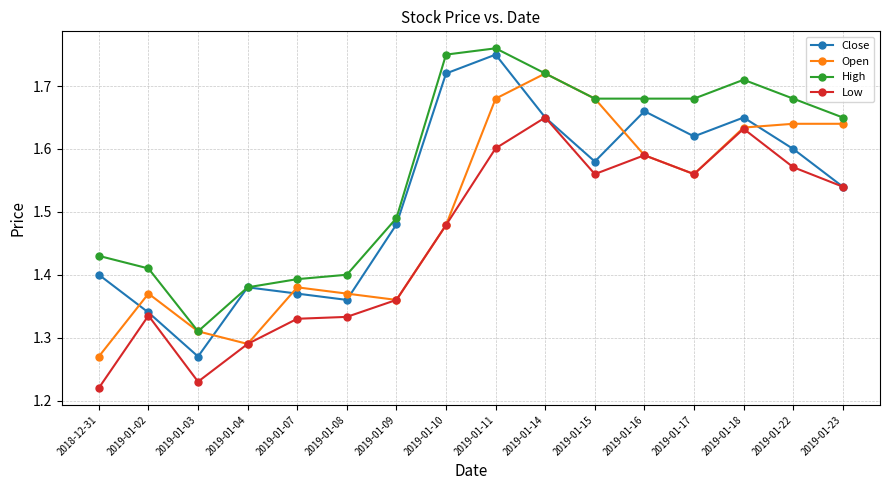

Is the value of Open at 2019-01-04 greater than the value of High at 2019-01-14?

No